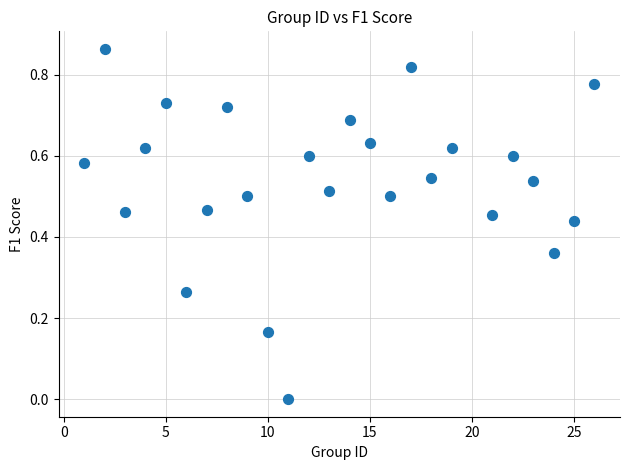

What is the range of X values (max minus min)?

25.0